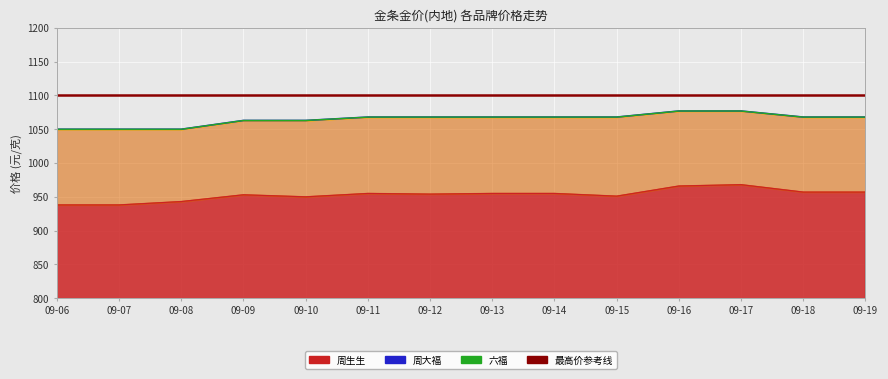

Which series changed the most between 09-14 and 09-16?

周生生